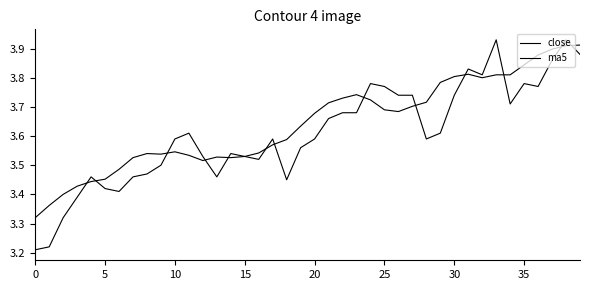

Count the number of categories in the chart.

40